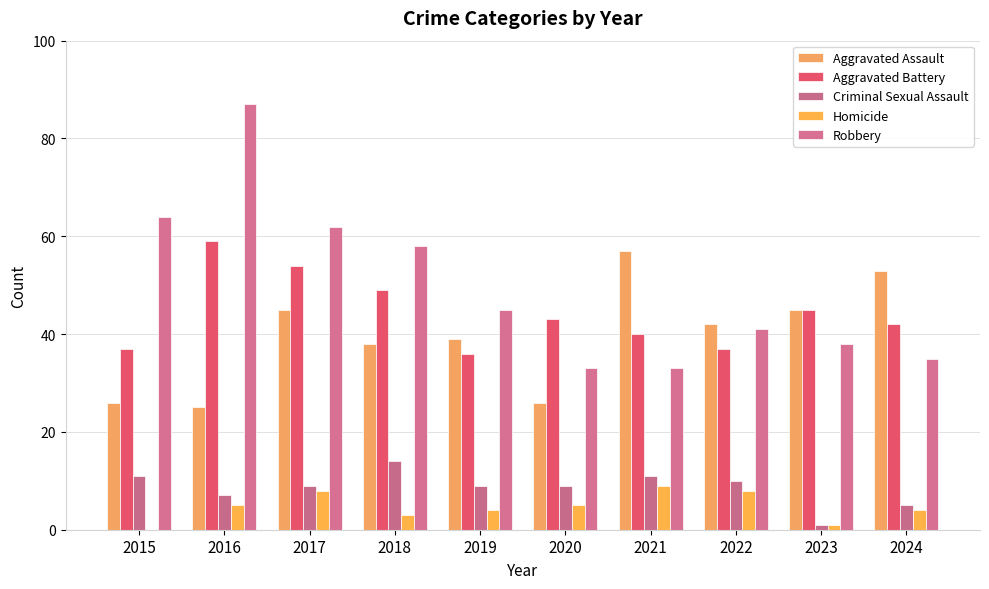

True or false: Criminal Sexual Assault has a value of 10 at 2022.

True